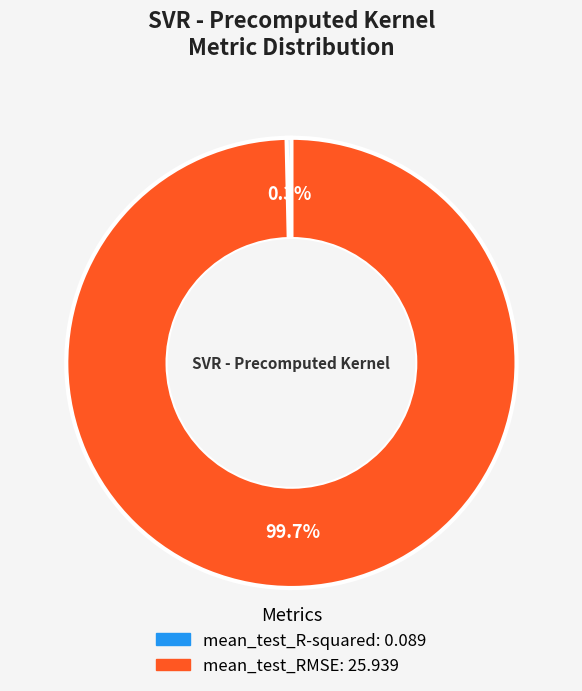

Rank the categories by value from highest to lowest.

mean_test_RMSE, mean_test_R-squared